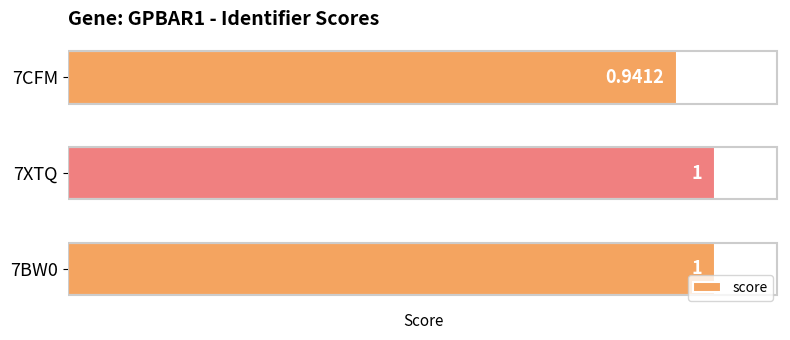

Approximately how many times larger is the value at 7BW0 compared to 7XTQ?

1.0